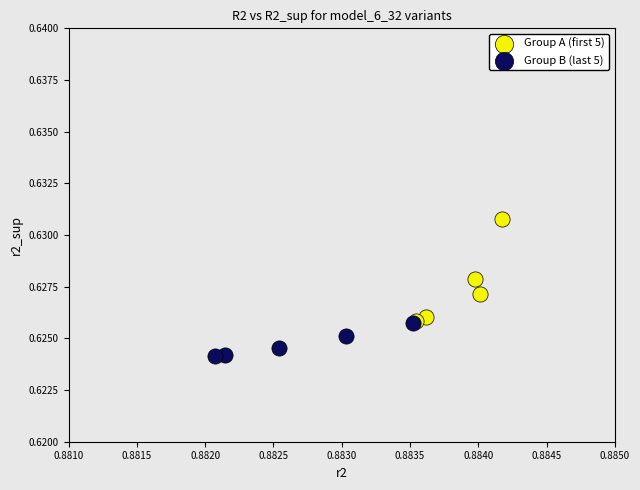

Which series reaches the minimum Y coordinate?

Group B (last 5)